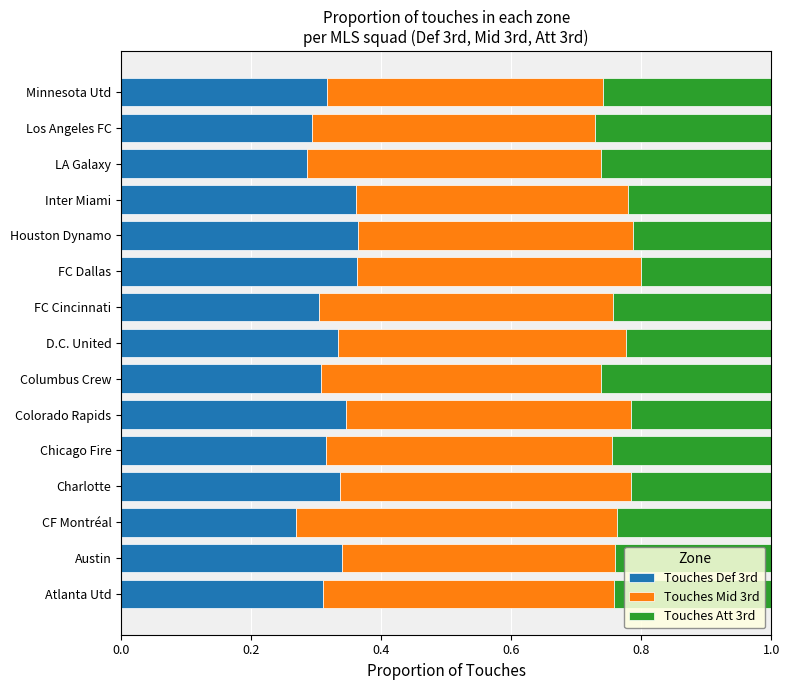

Is it true that Touches Def 3rd equals 0.3 at Austin?

True